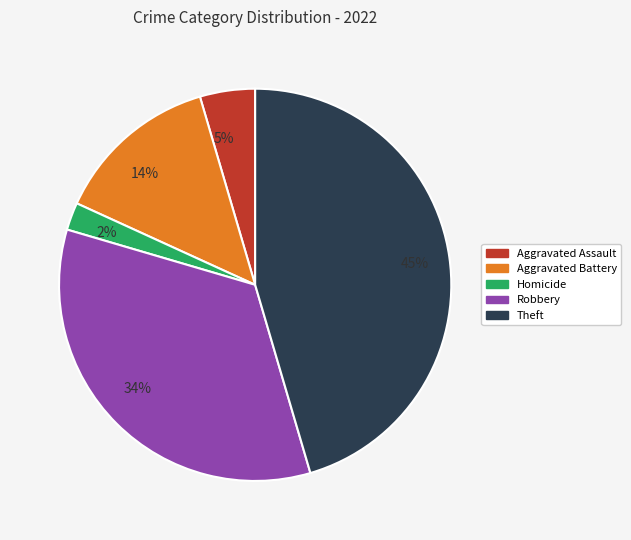

Rank the categories by value from lowest to highest.

Homicide, Aggravated Assault, Aggravated Battery, Robbery, Theft